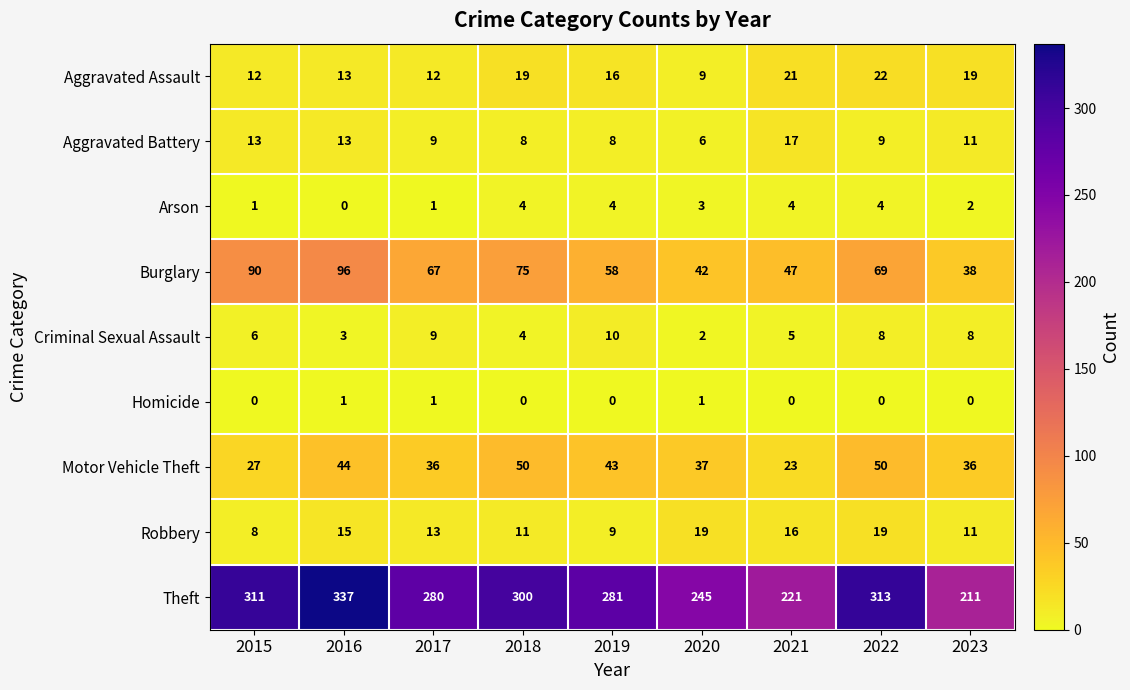

List the series in order of their peak value, lowest first.

Homicide, Arson, Criminal Sexual Assault, Aggravated Battery, Robbery, Aggravated Assault, Motor Vehicle Theft, Burglary, Theft